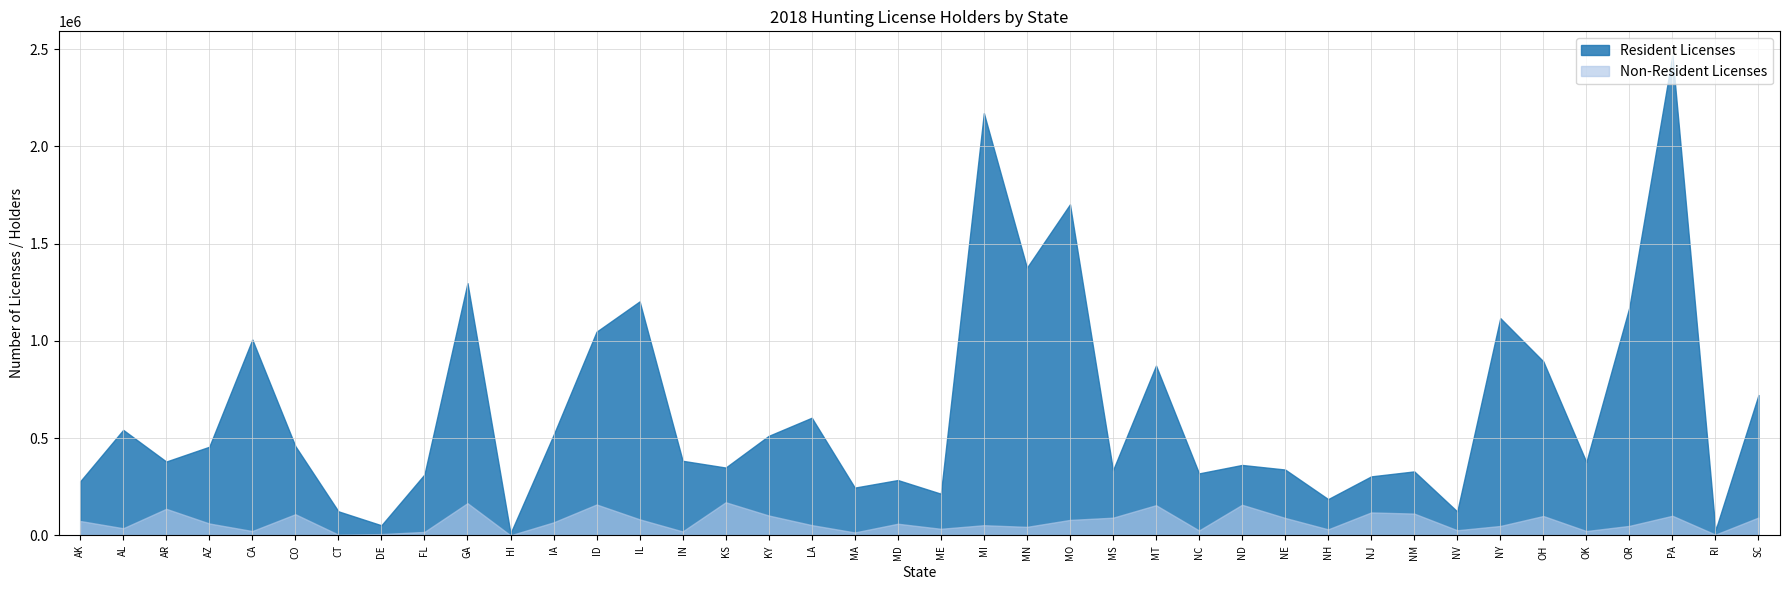

The Resident Licenses series shows 1405580 at OH. True or false?

False